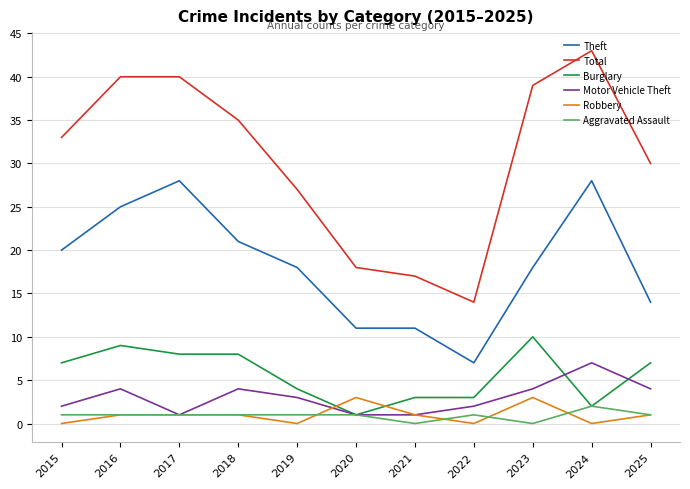

What are all the series names shown in the legend?

Theft, Total, Burglary, Motor Vehicle Theft, Robbery, Aggravated Assault